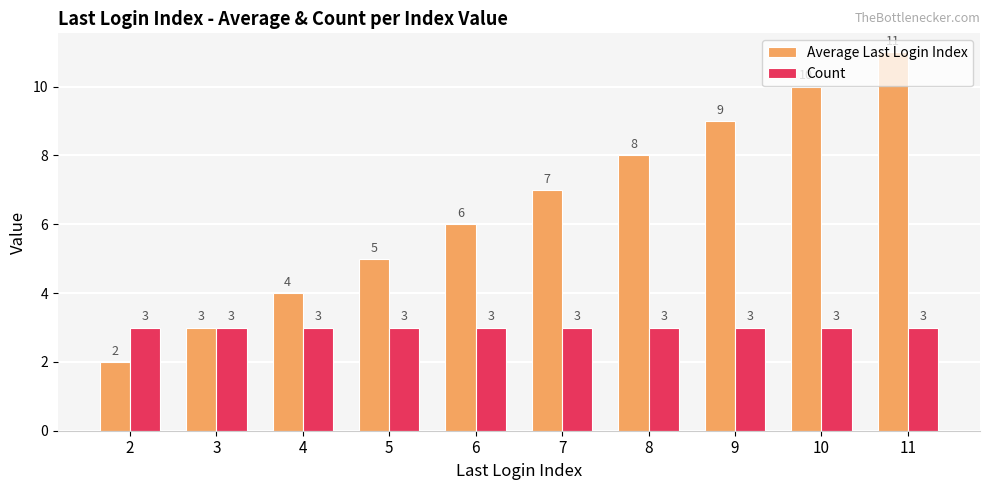

What is the value of the Average Last Login Index bar at the 9th from the left?

10